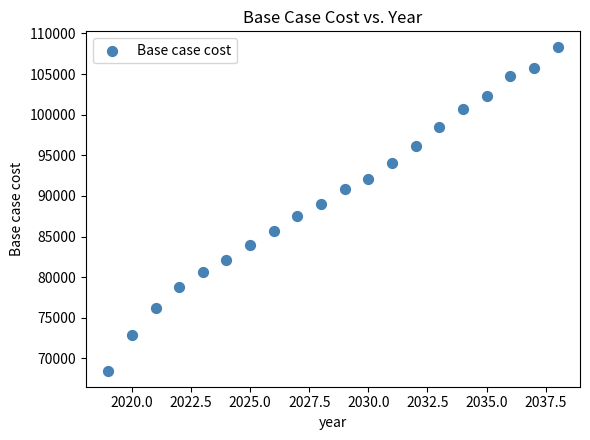

What is the range of Y values (max minus min)?

39780.0